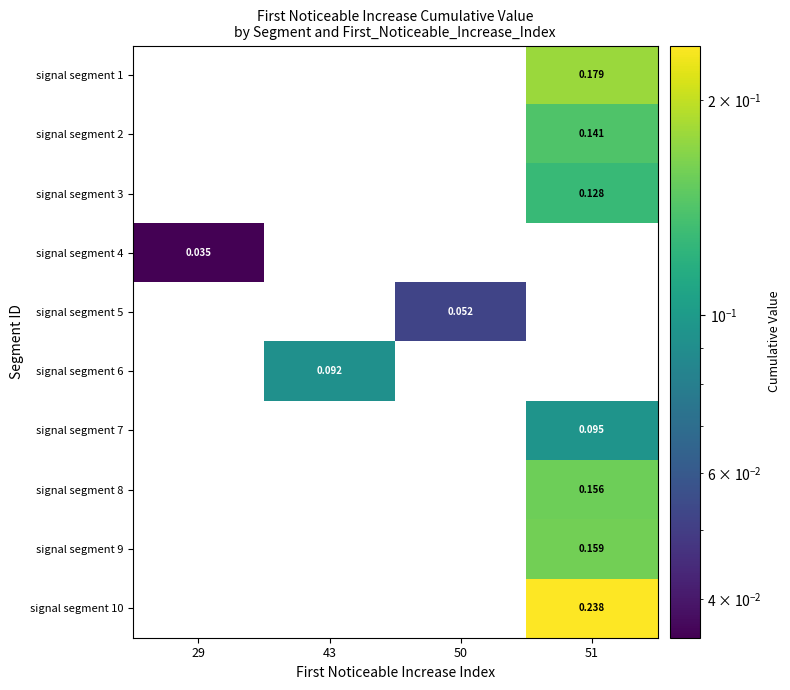

At how many categories does at least one series exceed 0?

4